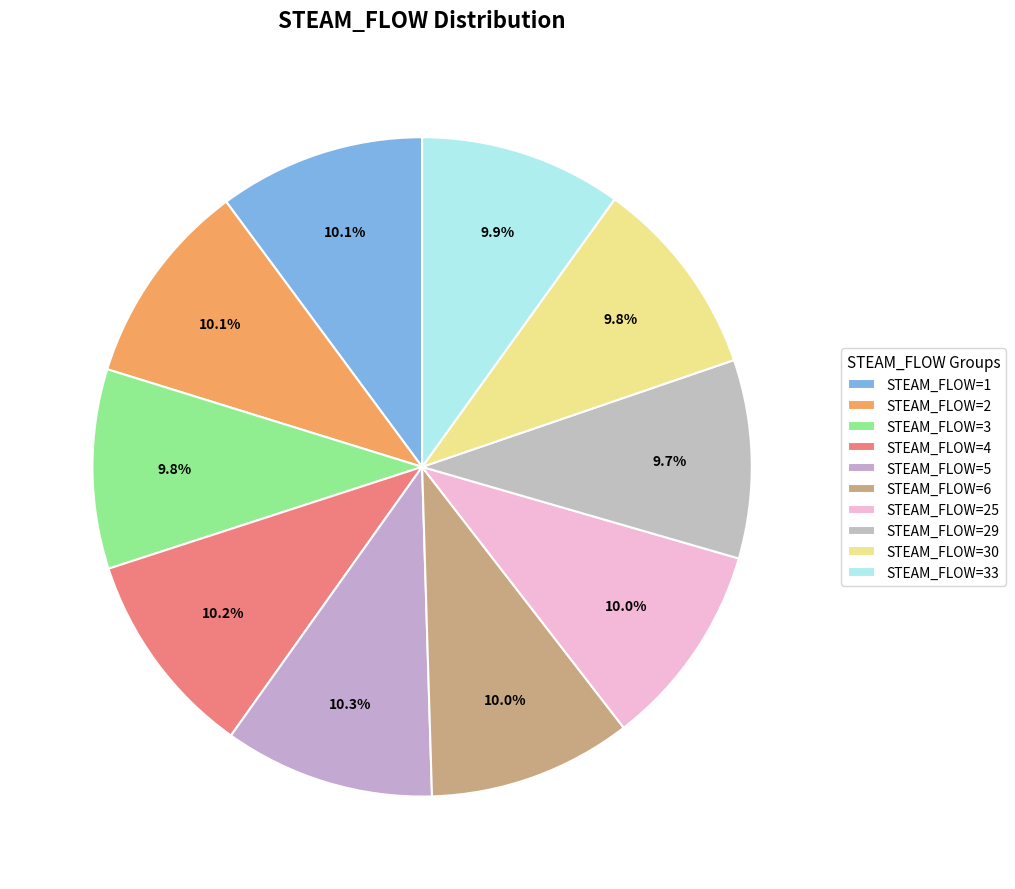

What percentage is the STEAM_FLOW=5 slice, to the nearest percent?

10%